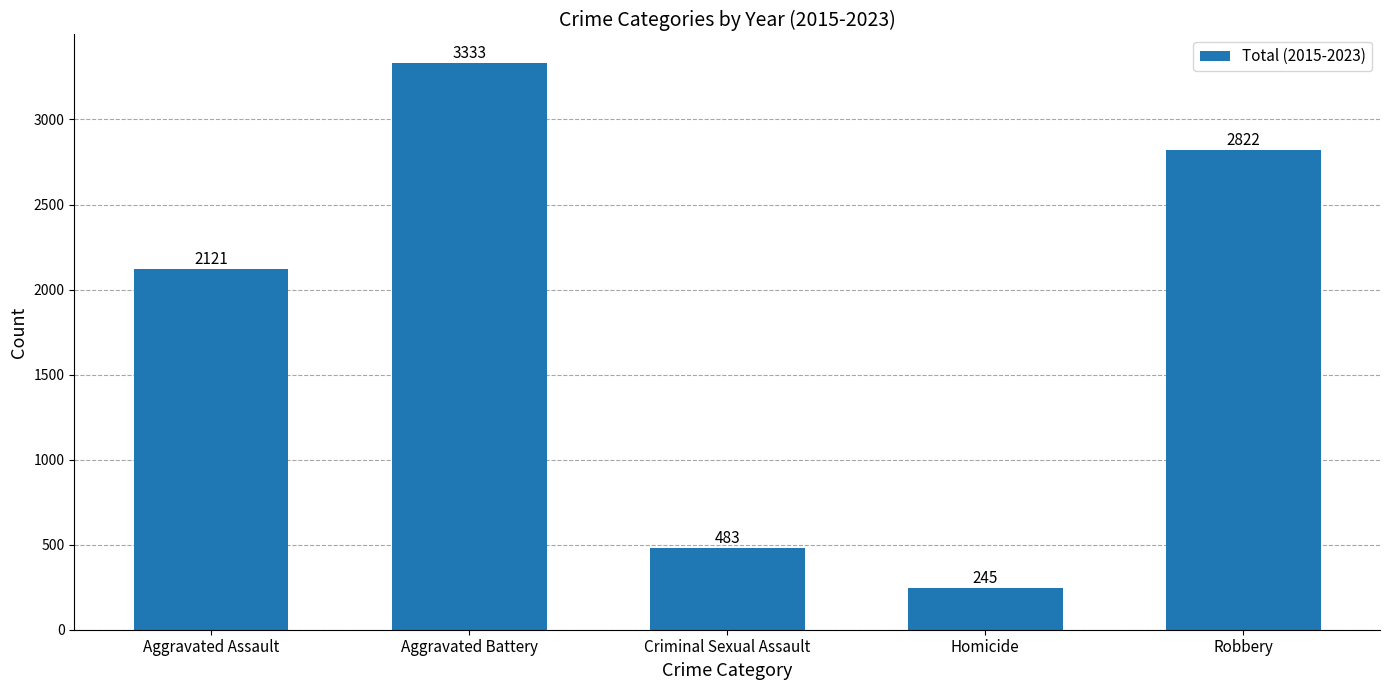

At which label is the value closest to 1789?

Aggravated Assault